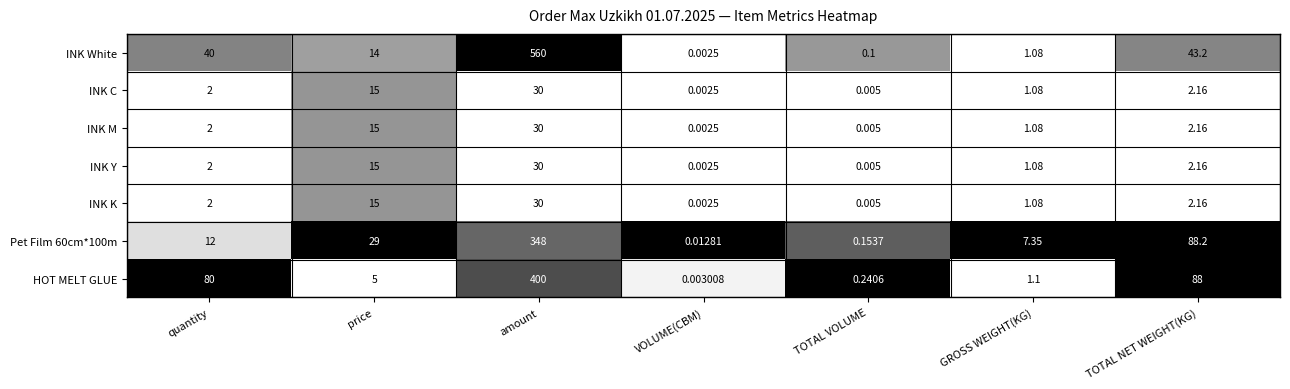

Rank the categories by INK White value from lowest to highest.

VOLUME(CBM), TOTAL VOLUME, GROSS WEIGHT(KG), price, quantity, TOTAL NET WEIGHT(KG), amount